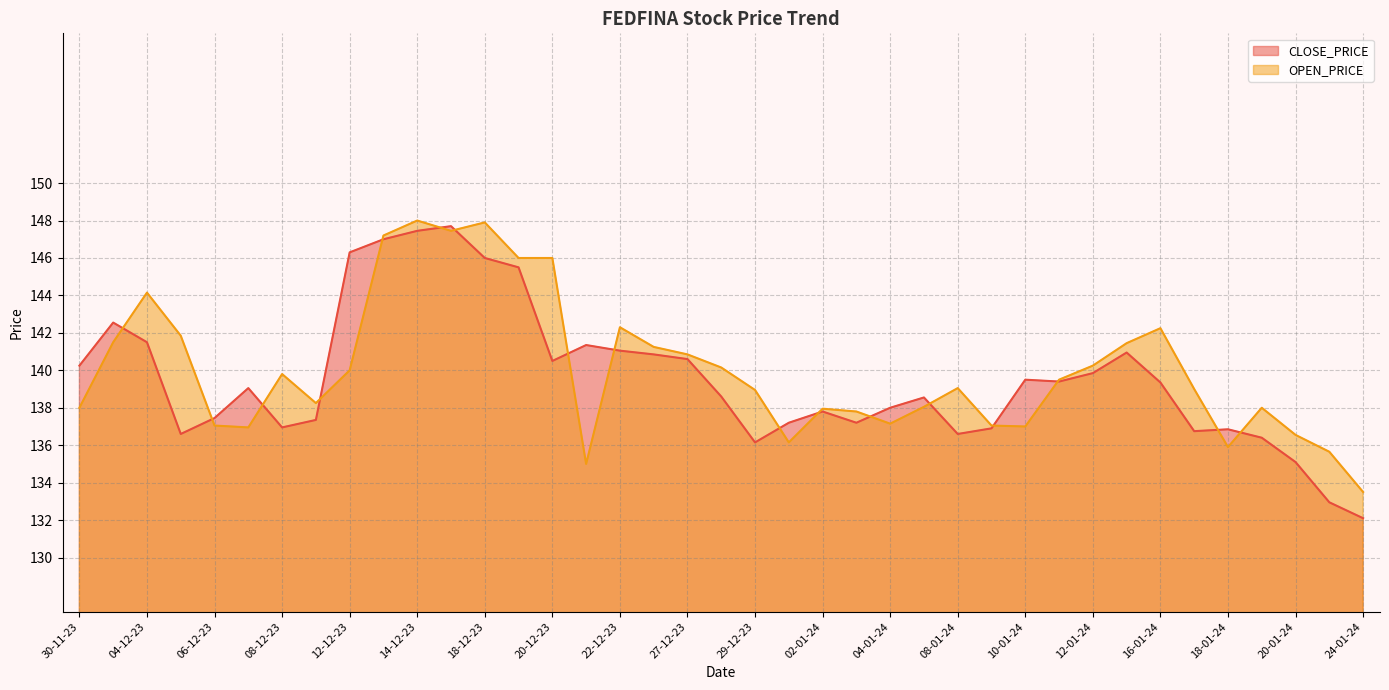

Between 05-12-23 and 03-01-24, which is larger?

03-01-24